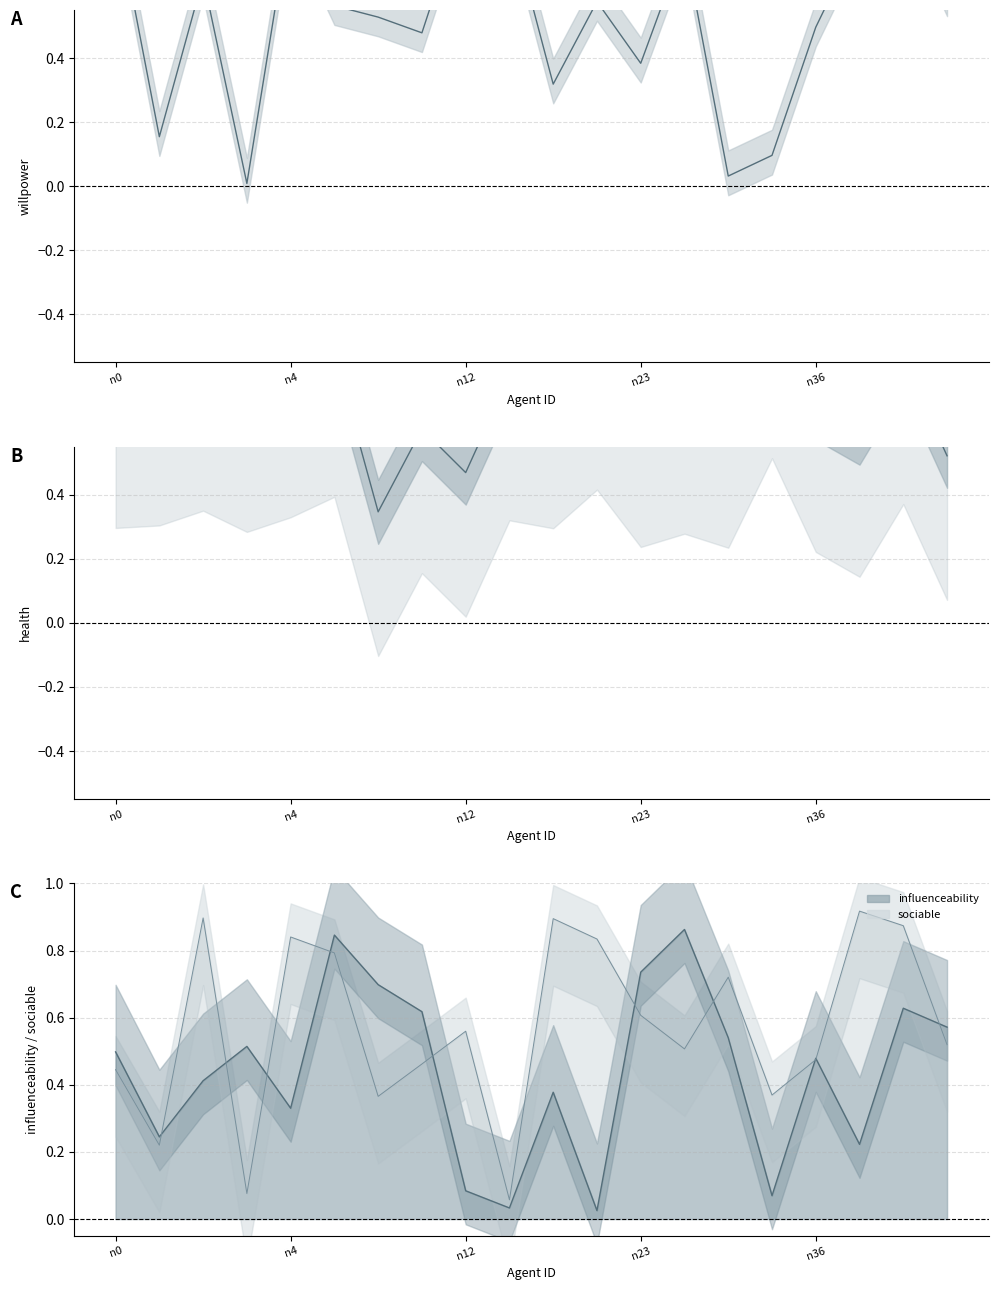

How many interior local valleys does the health series have?

7